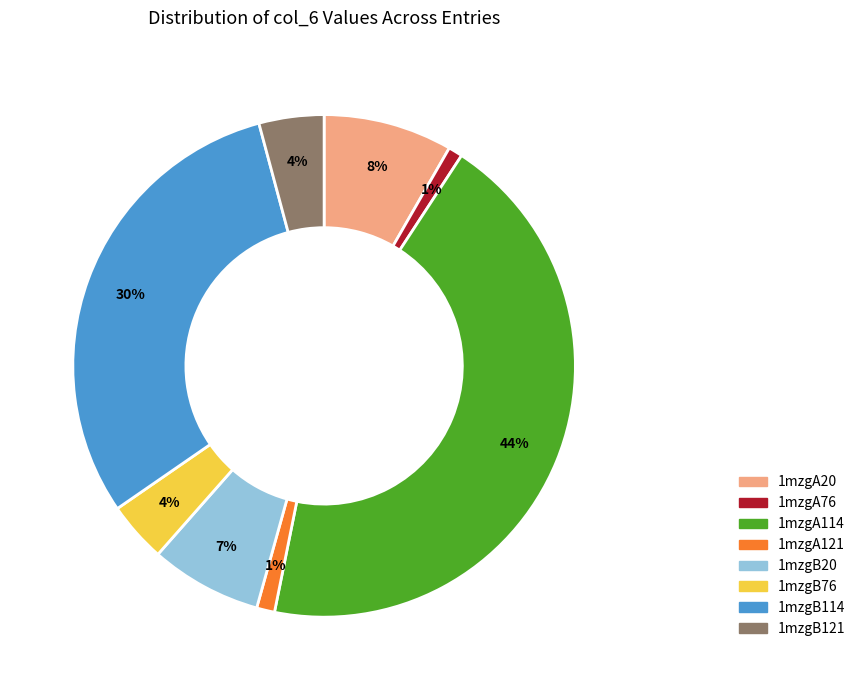

To the nearest percent, what portion does 1mzgA121 represent?

1%